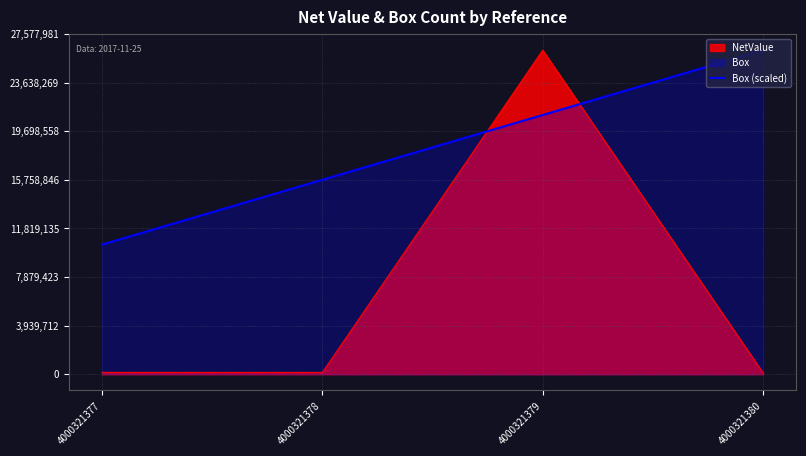

What is the maximum value for Box (scaled)?

26264743.6